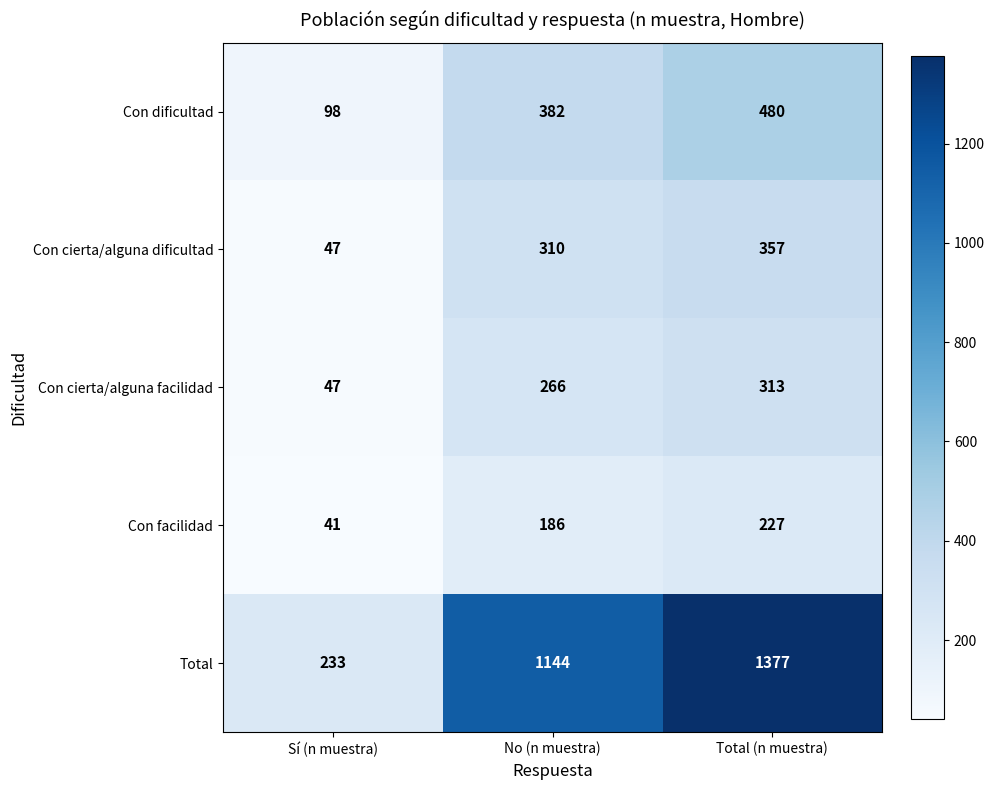

How many values in the Total series are below 1144?

1